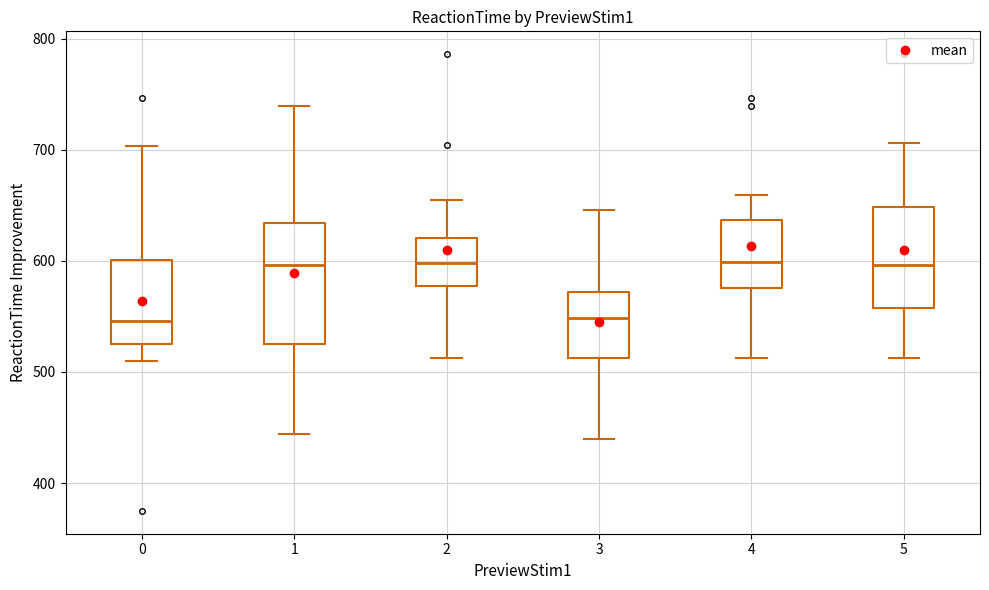

Where does the upper whisker of the box at x = 0 end on the y-axis? The values are not printed on the chart, so give them approximately, as read against the axis.

700